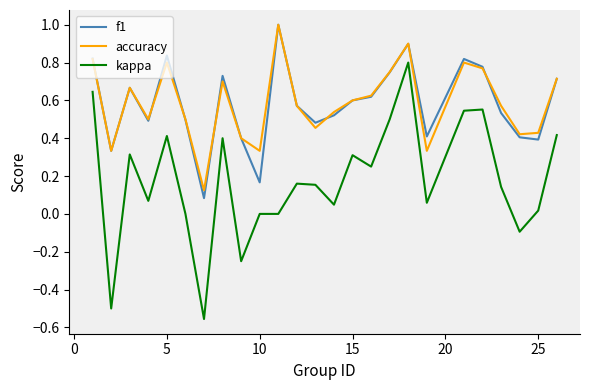

What is the highest value of the f1 series?

1.0